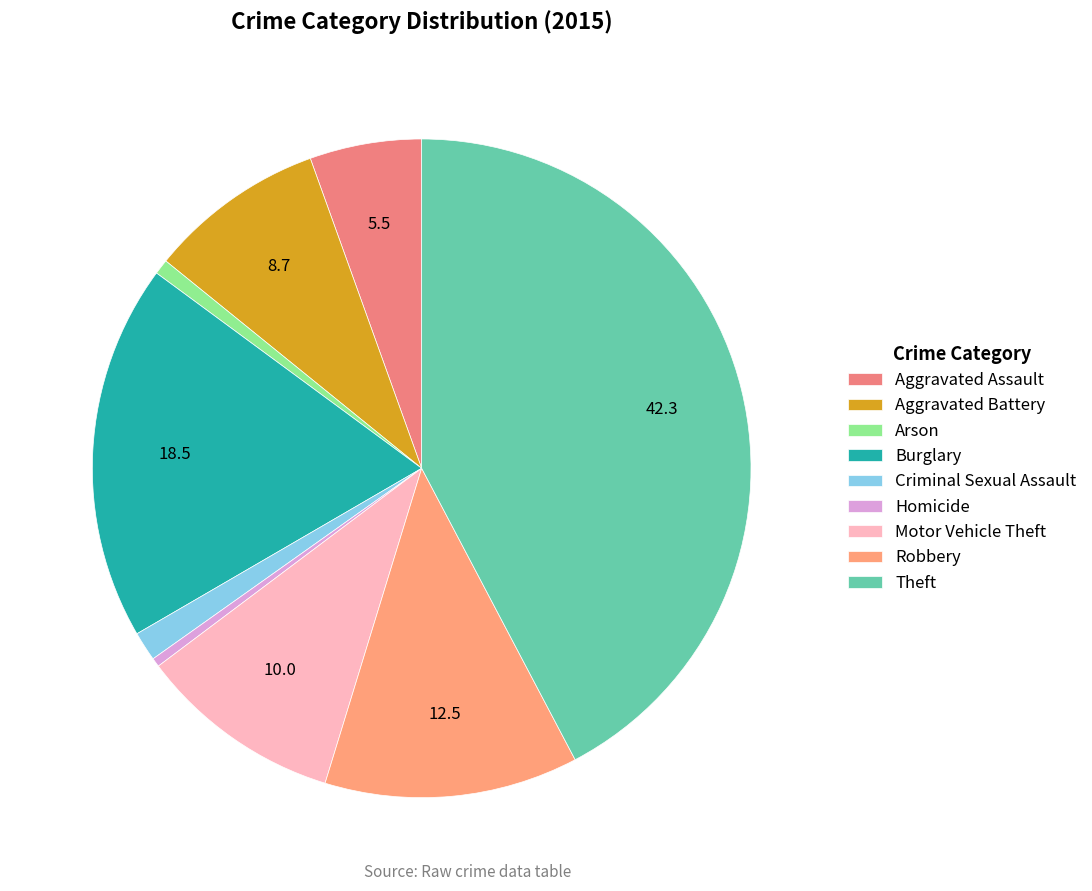

What percentage do Arson and Homicide together represent?

1.2%